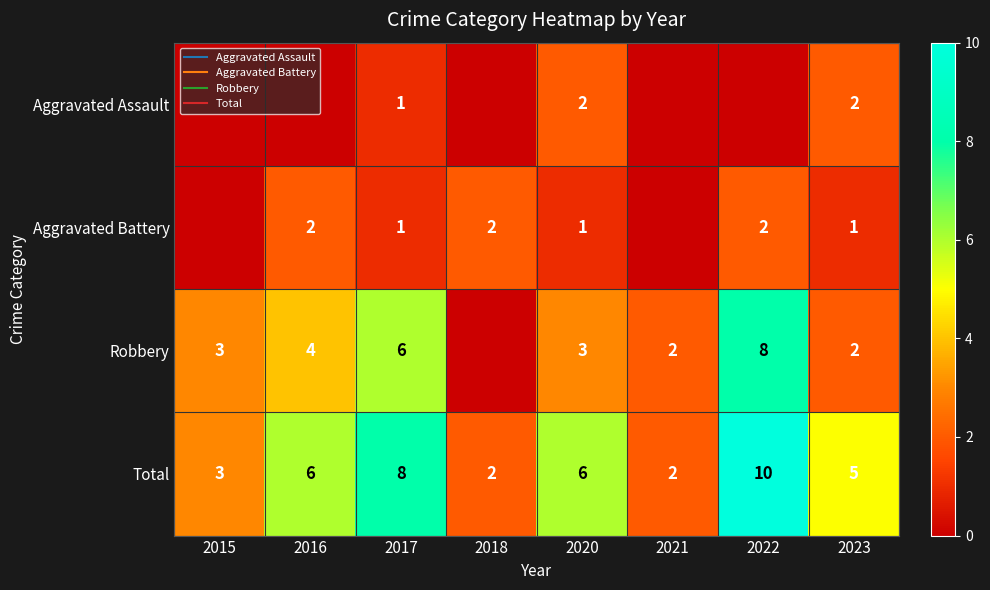

At which label does Total first exceed 6?

2017